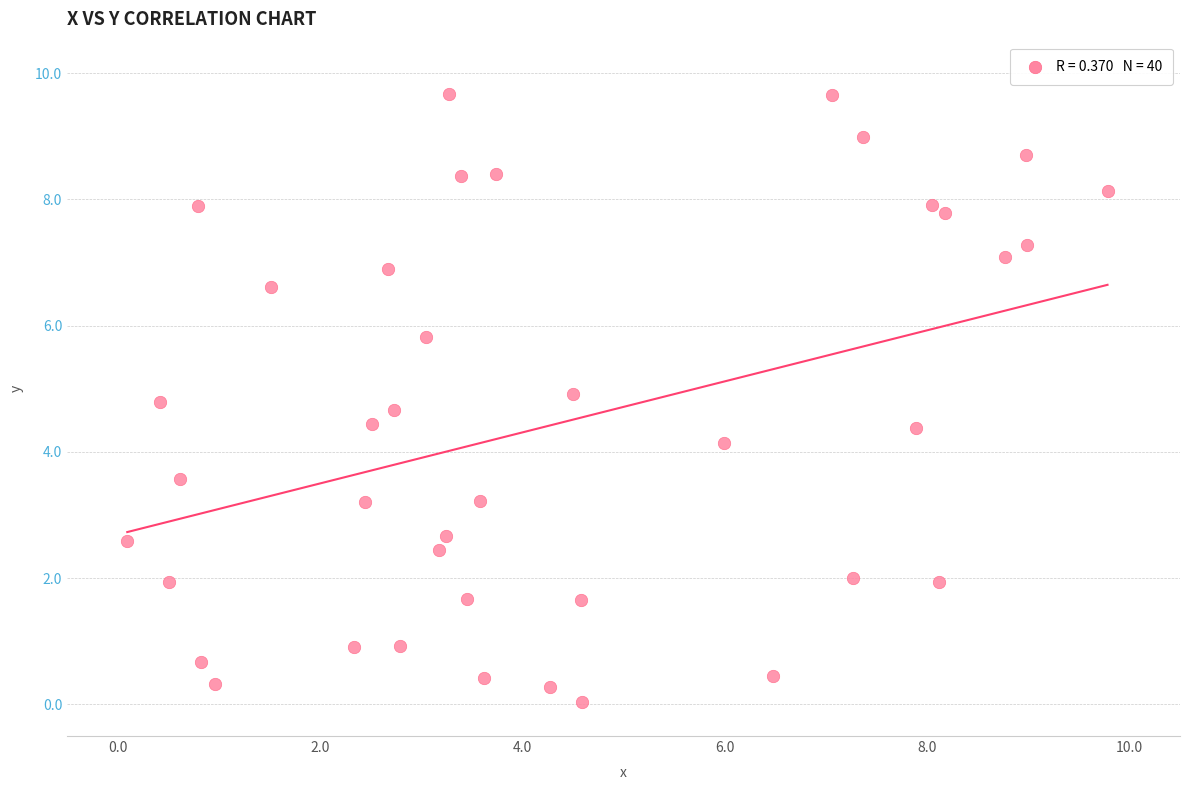

What is the range of Y values (max minus min)?

9.6